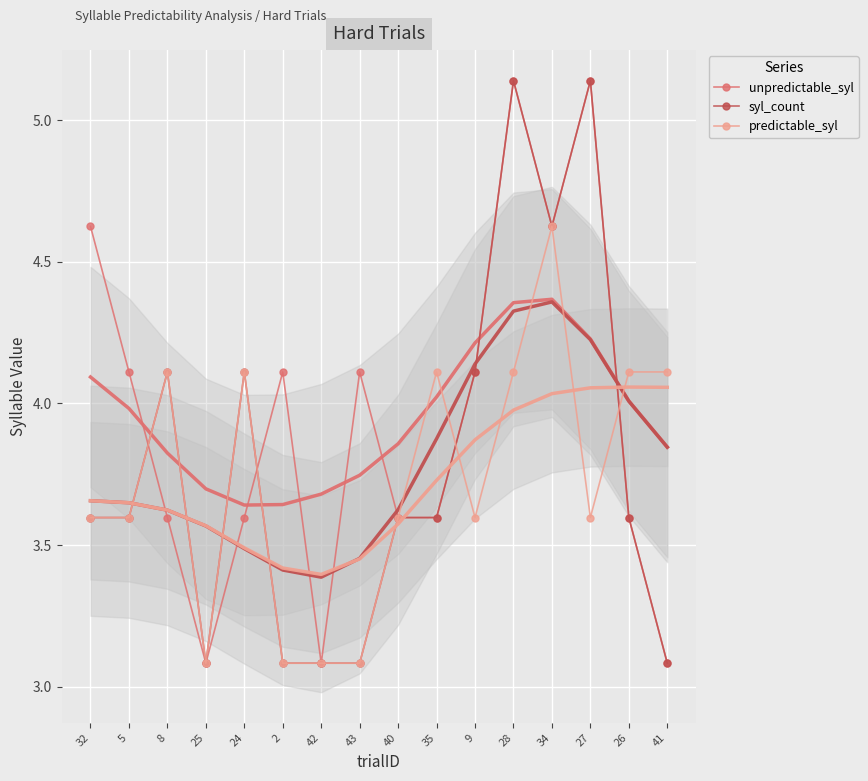

Which series ends up on top after the final intersection of unpredictable_syl and syl_count?

unpredictable_syl